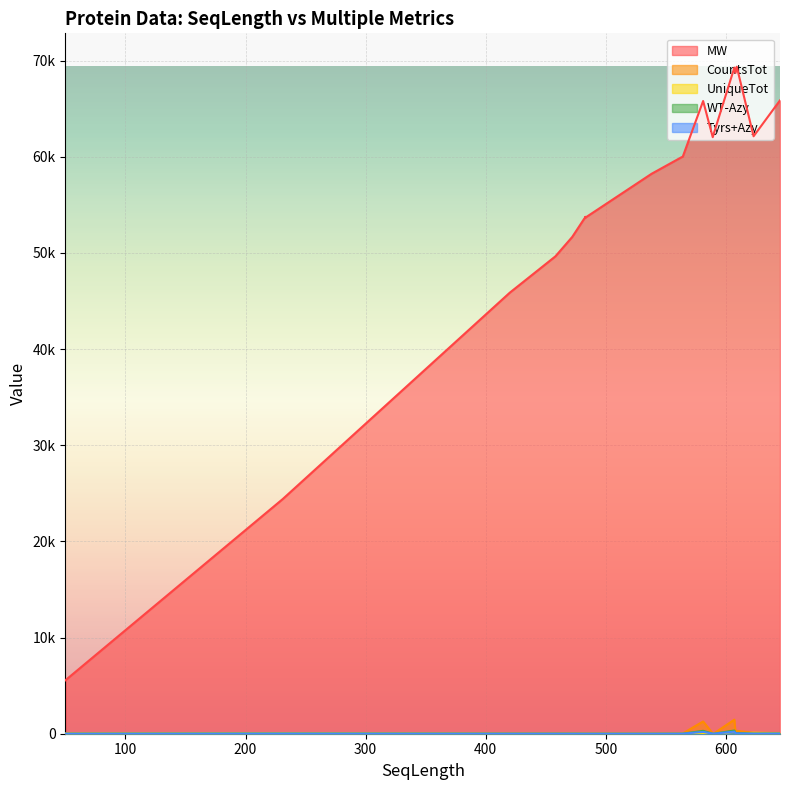

Which series has the widest spread of values?

MW